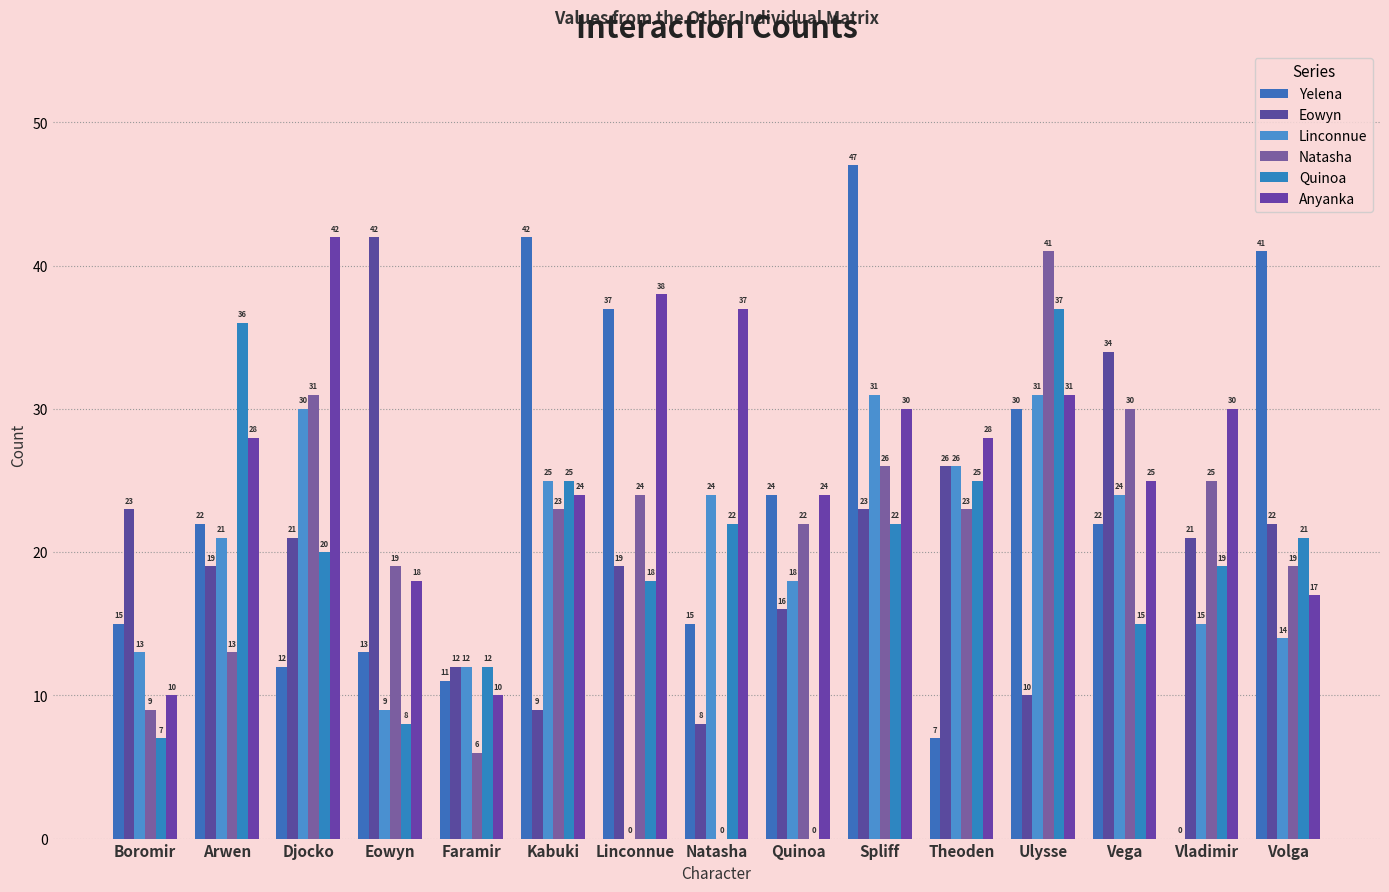

What is the value of the Anyanka bar at the 9th from the left?

24